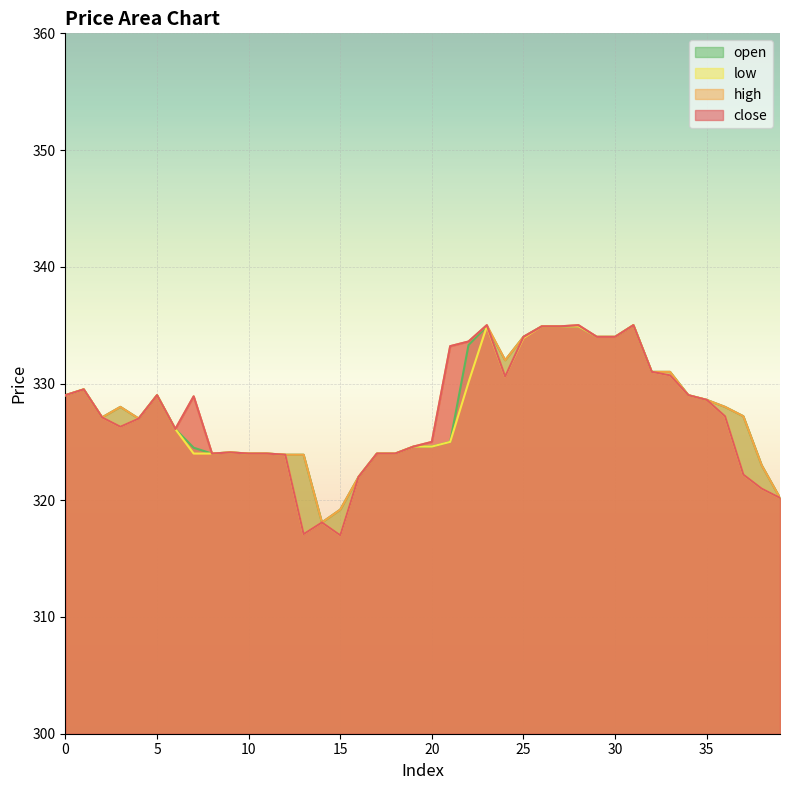

What is the total value across all series at 36?

1310.4